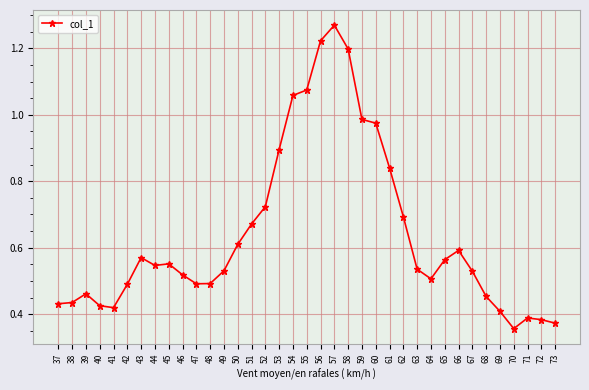

Between 62 and 61, which is larger?

61